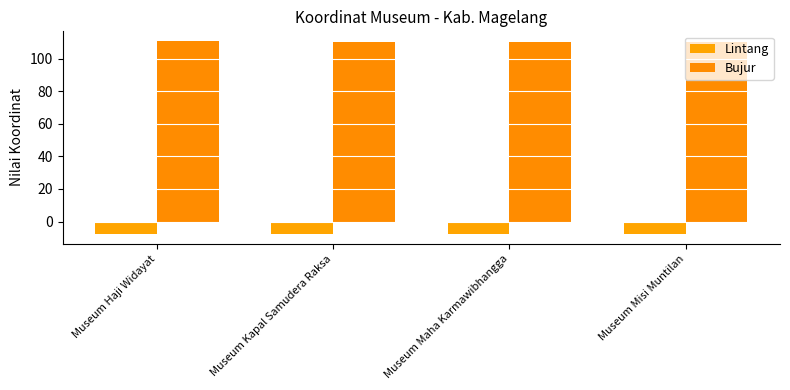

What is the difference between the highest and lowest values at Museum Misi Muntilan?

117.9